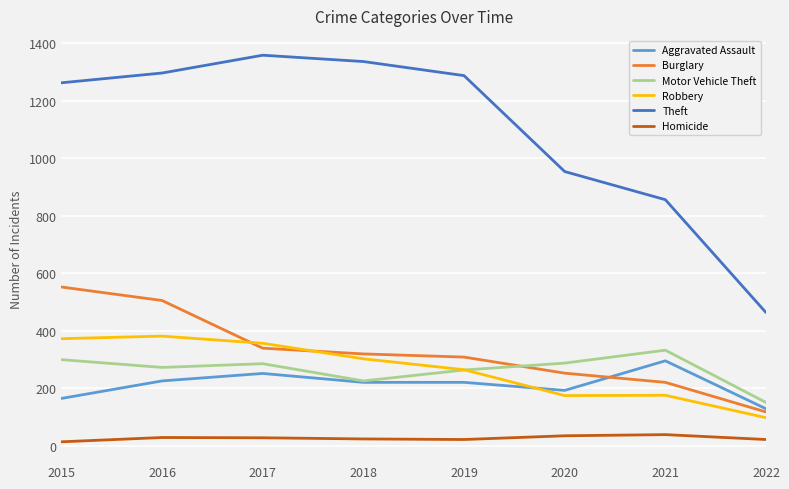

How many Aggravated Assault values are between 192 and 251?

5